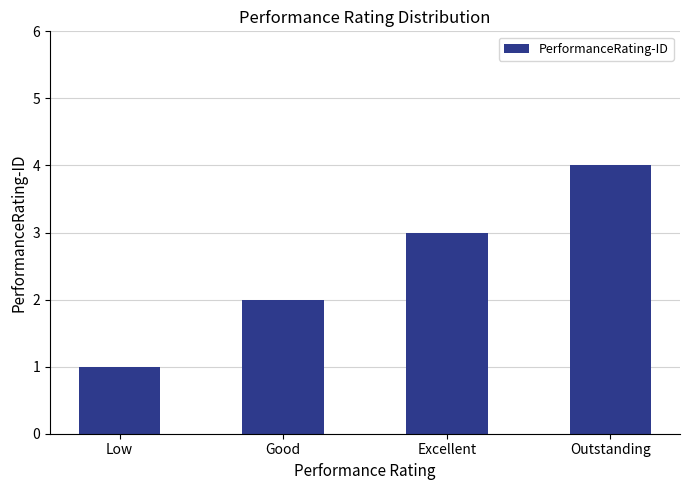

How many series are shown in this chart?

1